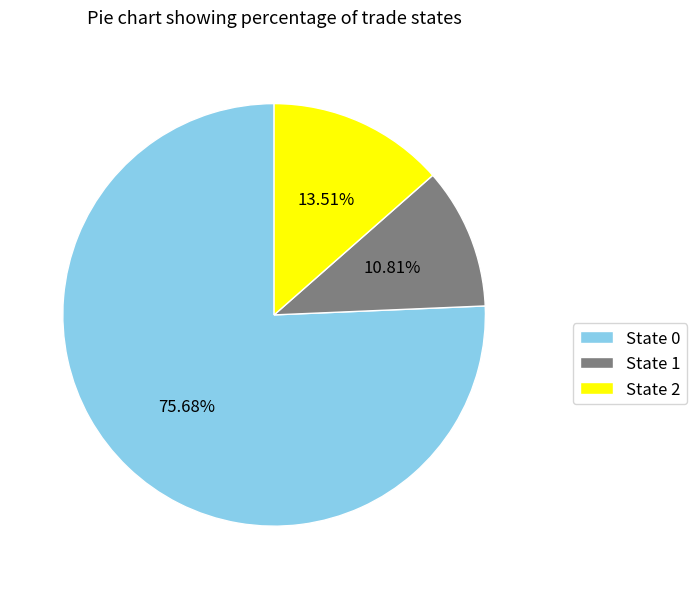

What is the ratio of the value at State 1 to the value at State 2?

0.8